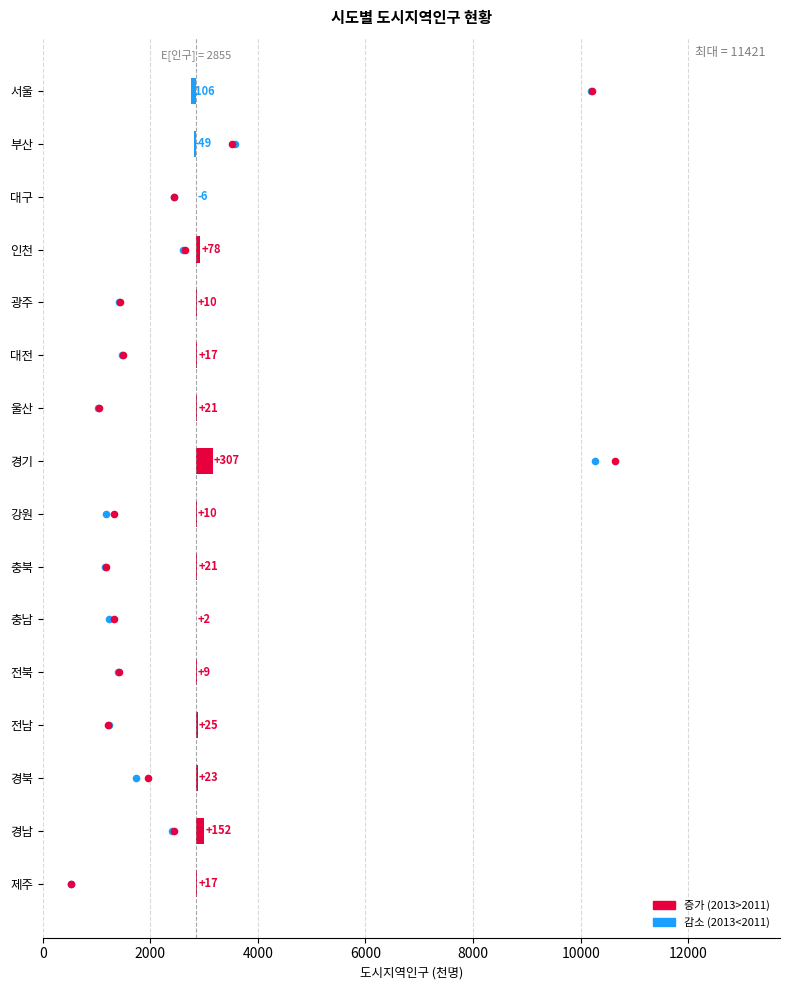

What is the change in value from 강원 to 경남?

+142